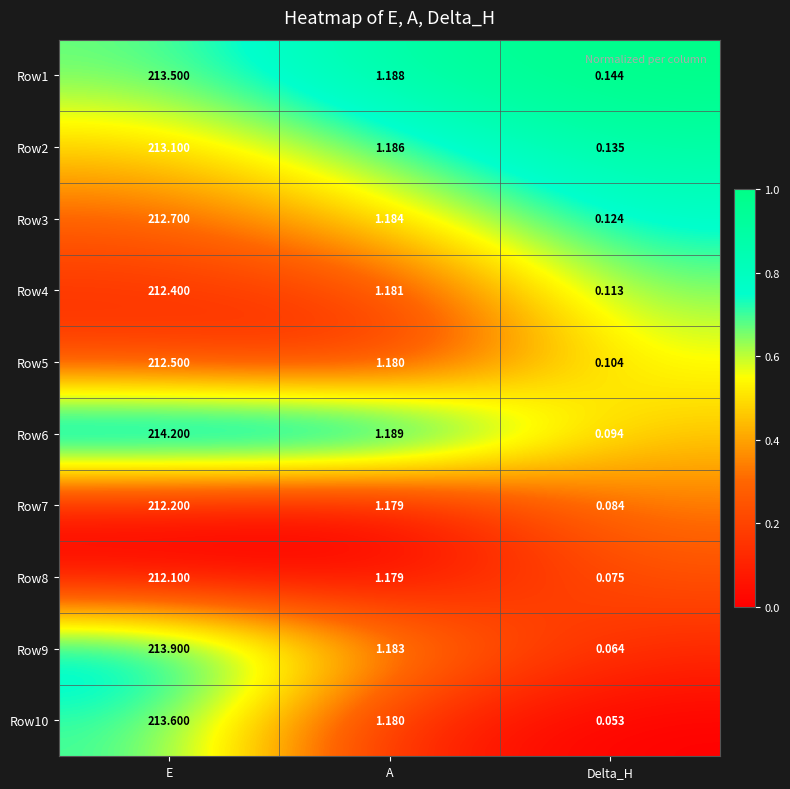

Which series has the widest spread of values?

Row6